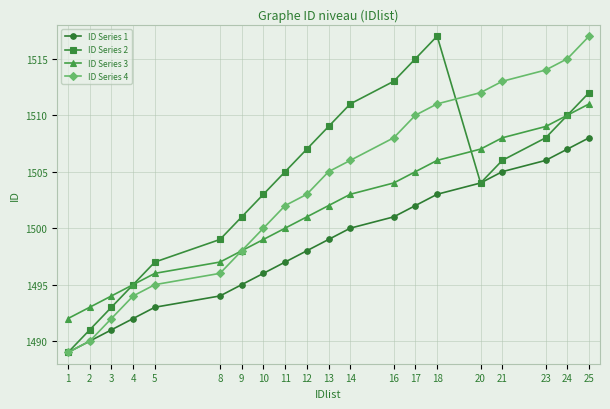

Is it true that ID Series 4 equals 975 at 13?

False